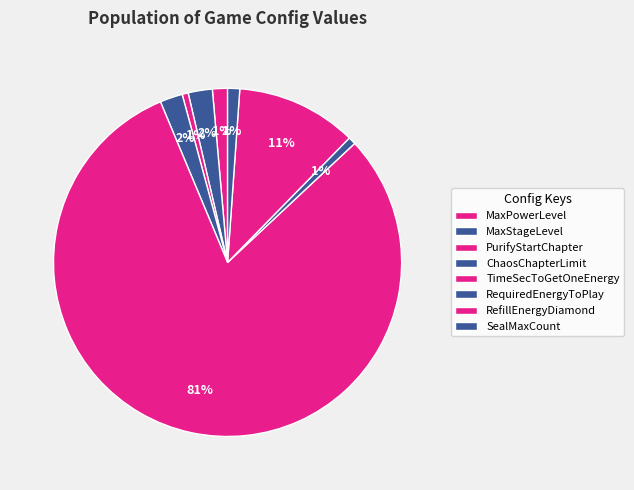

Is it true that RequiredEnergyToPlay is 1% of the pie?

True